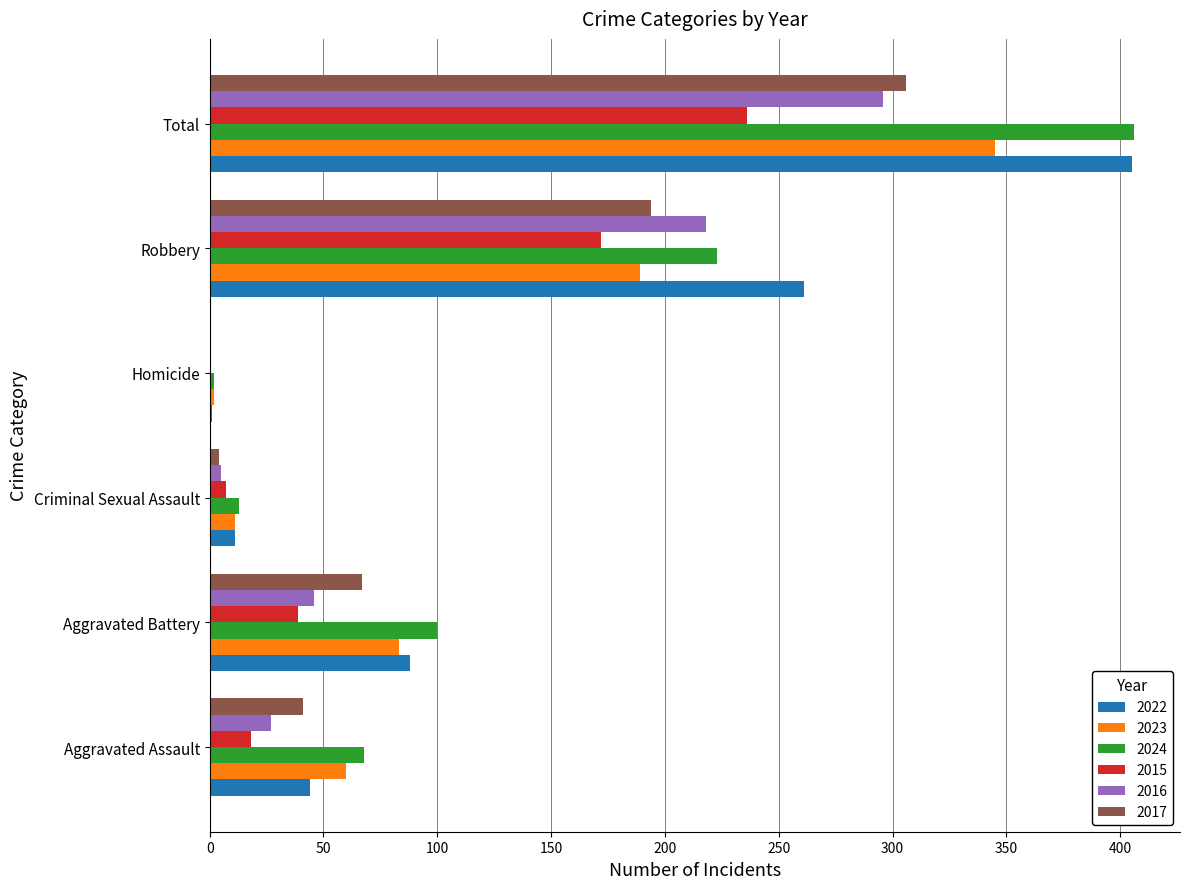

The value of 2017 at Homicide is 178. True or false?

False